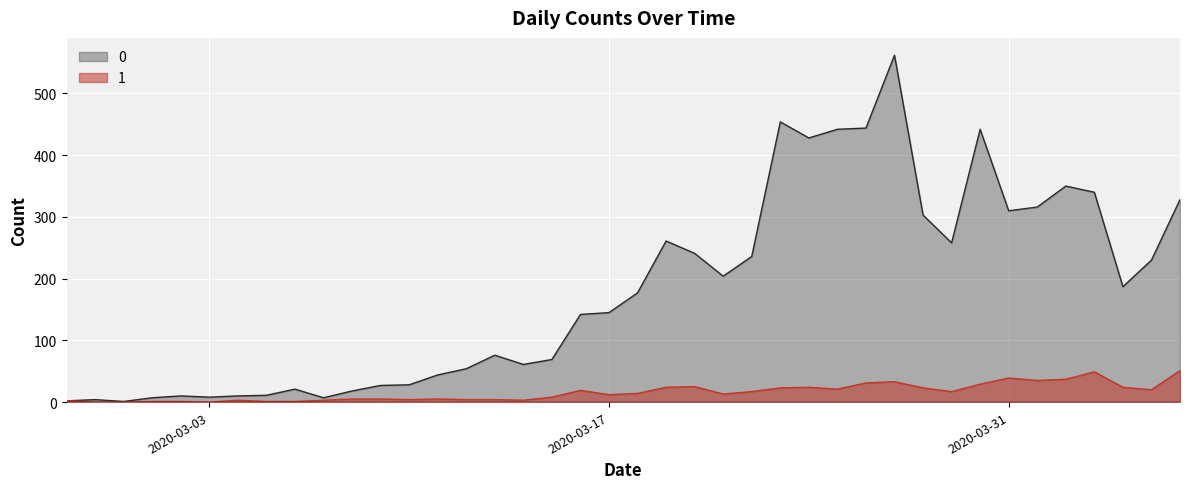

What are all the series names shown in the legend?

0, 1